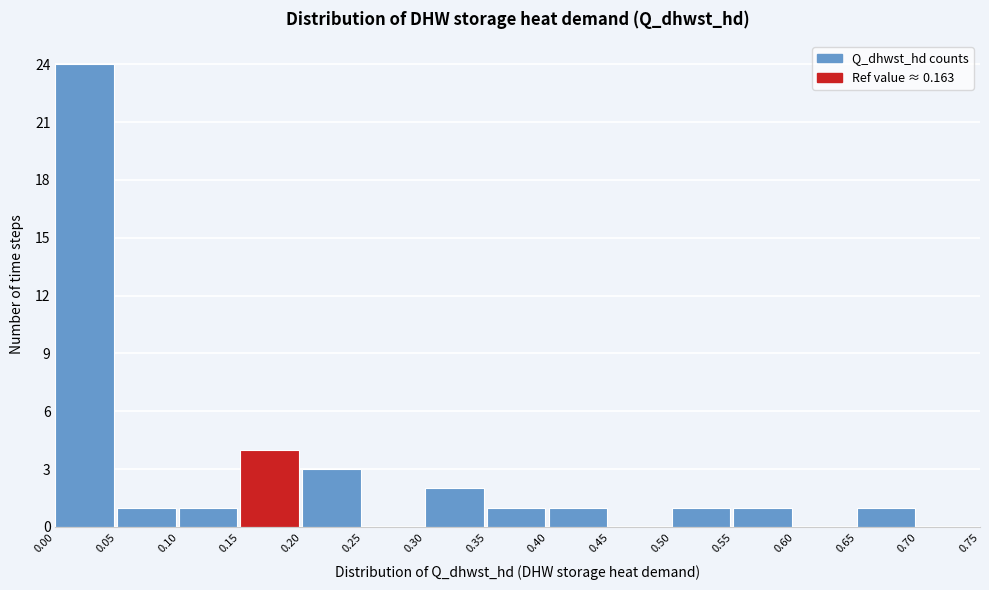

Reading left to right, list every bar in this chart as the range it spans on the x-axis followed by its height. The values are not printed on the chart, so give them approximately, as read against the axis.

0.00 to 0.05: 24
0.05 to 0.10: 1
0.10 to 0.15: 1
0.15 to 0.20: 4
0.20 to 0.25: 3
0.25 to 0.30: 0
0.30 to 0.35: 2
0.35 to 0.40: 1
0.40 to 0.45: 1
0.45 to 0.50: 0
0.50 to 0.55: 1
0.55 to 0.60: 1
0.60 to 0.65: 0
0.65 to 0.70: 1
0.70 to 0.75: 0